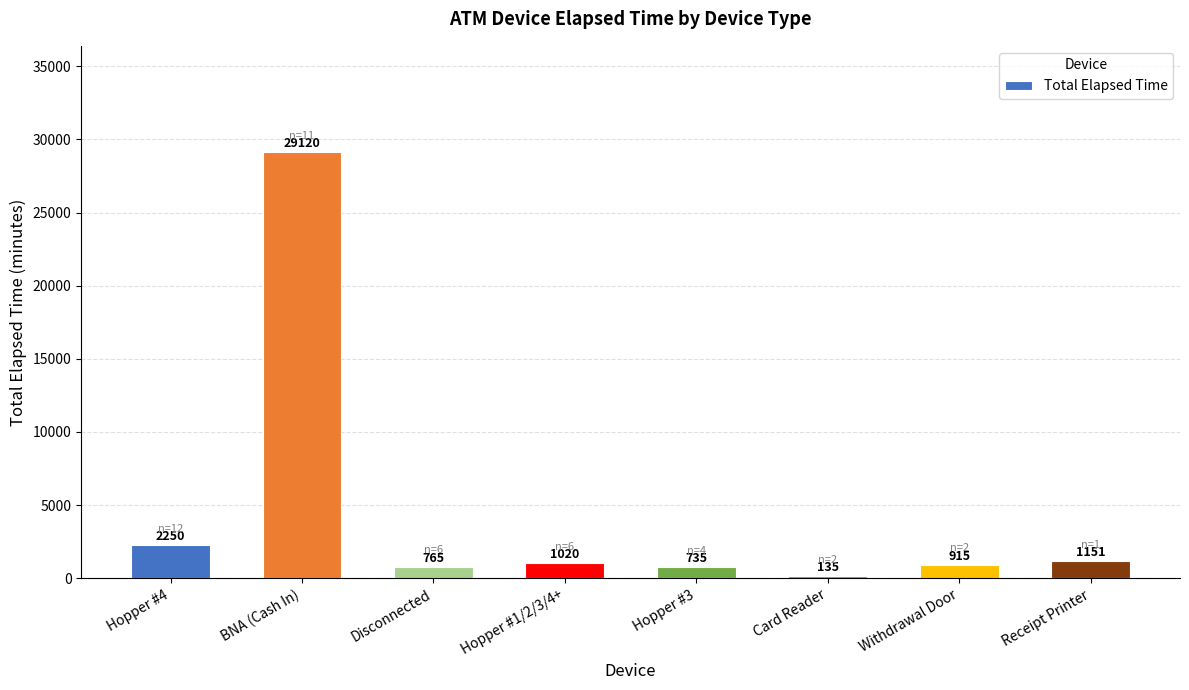

How many bars are there in total?

8